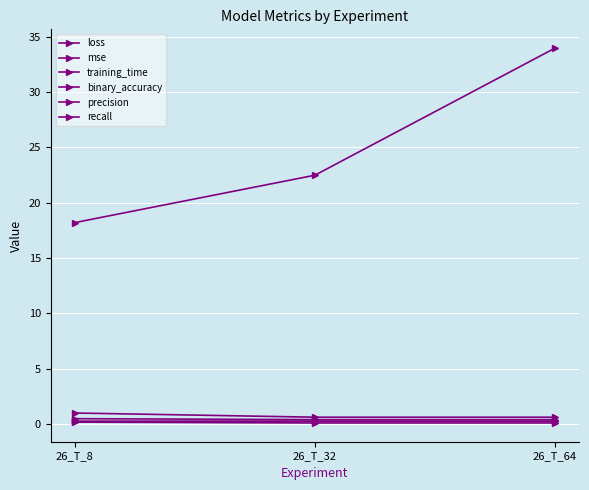

What is the minimum value for loss?

0.2